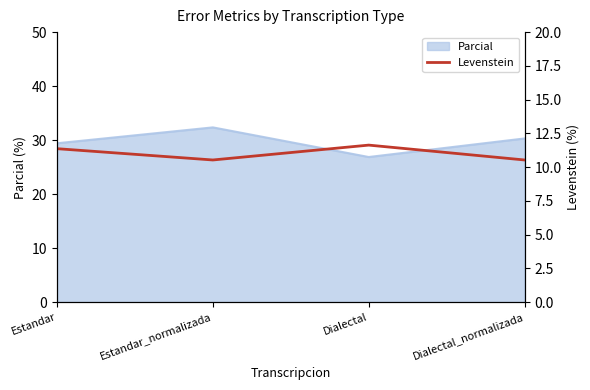

What value does the Parcial series have at Dialectal_normalizada?

30.3